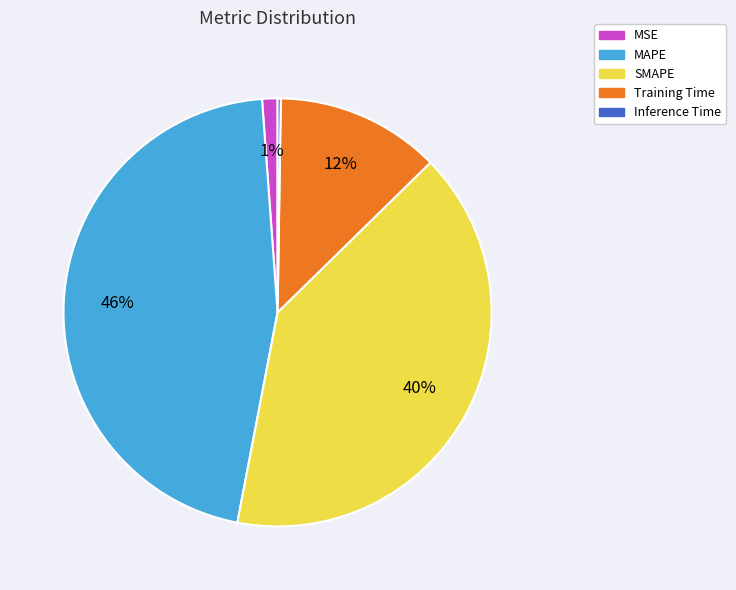

Between SMAPE and MSE, which is larger?

SMAPE